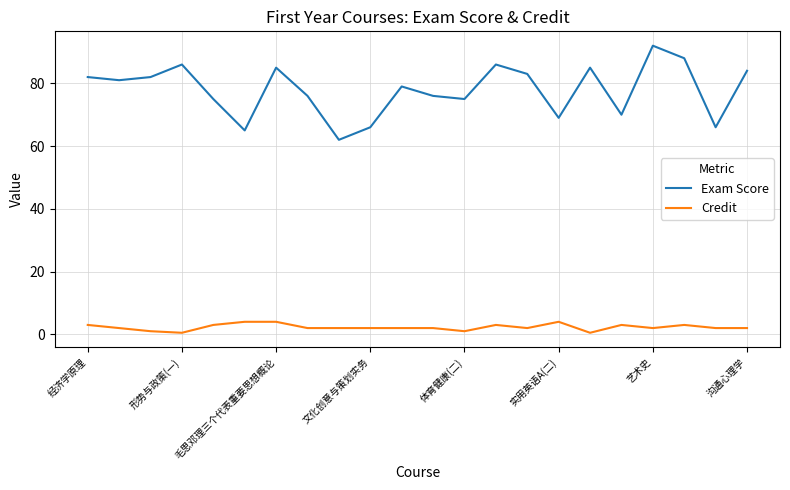

Does the chart have visible grid lines?

Yes